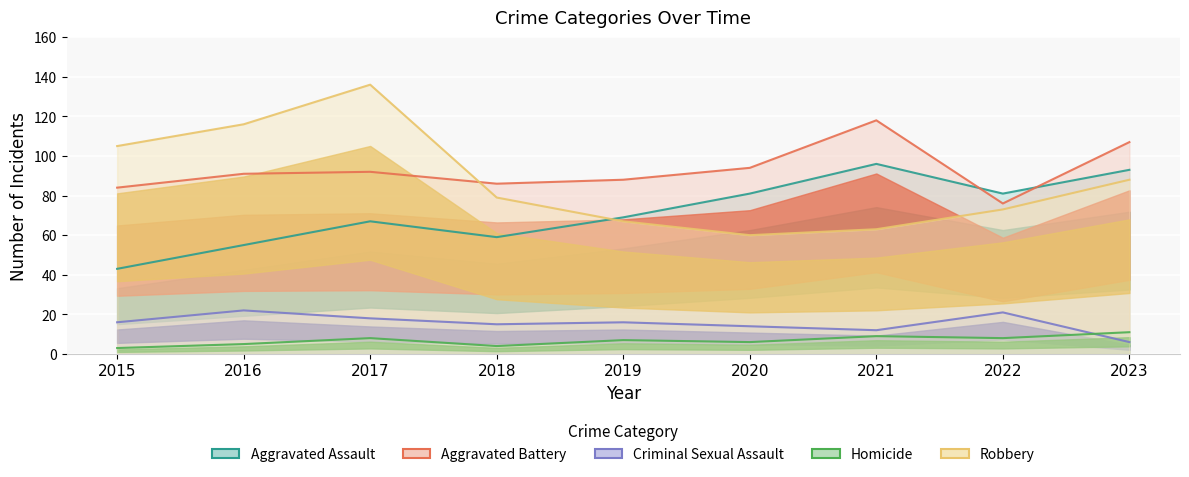

Which label corresponds to the largest value in the chart?

2017